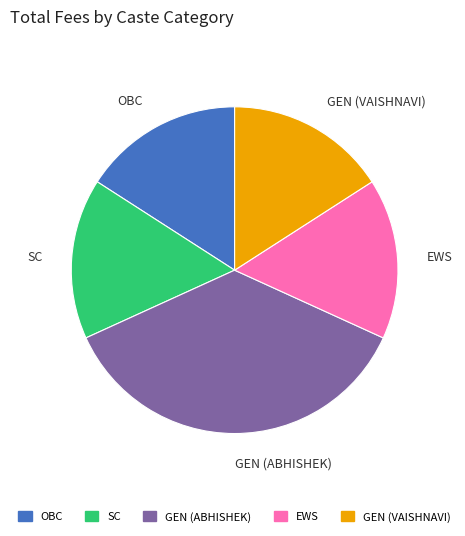

True or false: EWS accounts for 16% of the total.

True